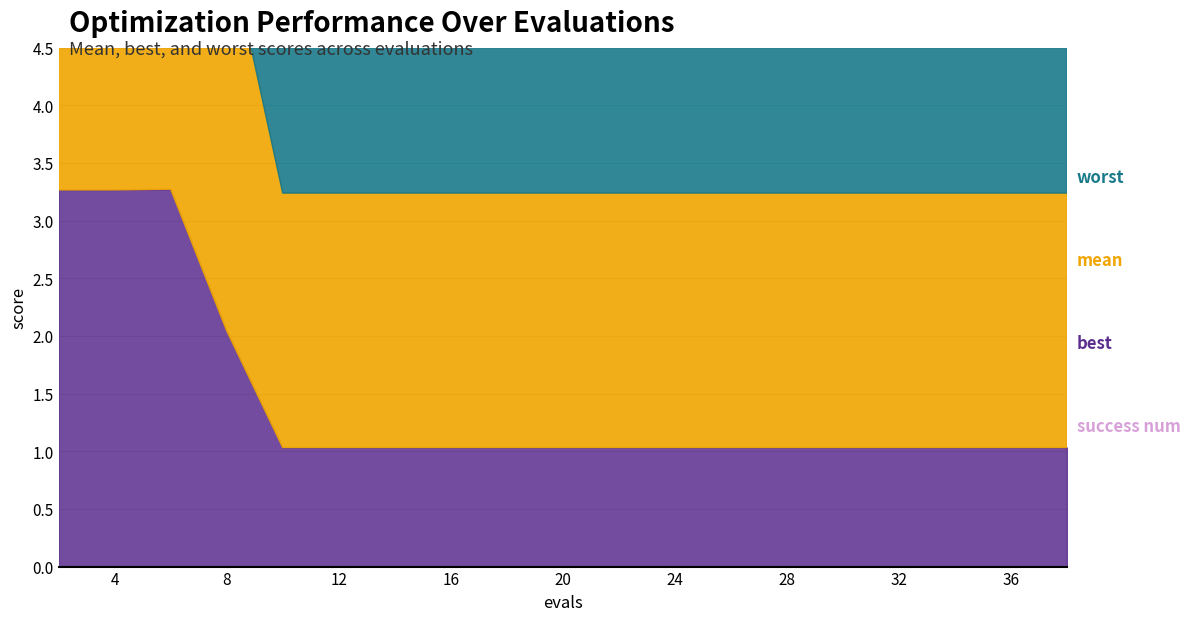

The worst series shows 3.9 at 2. True or false?

True